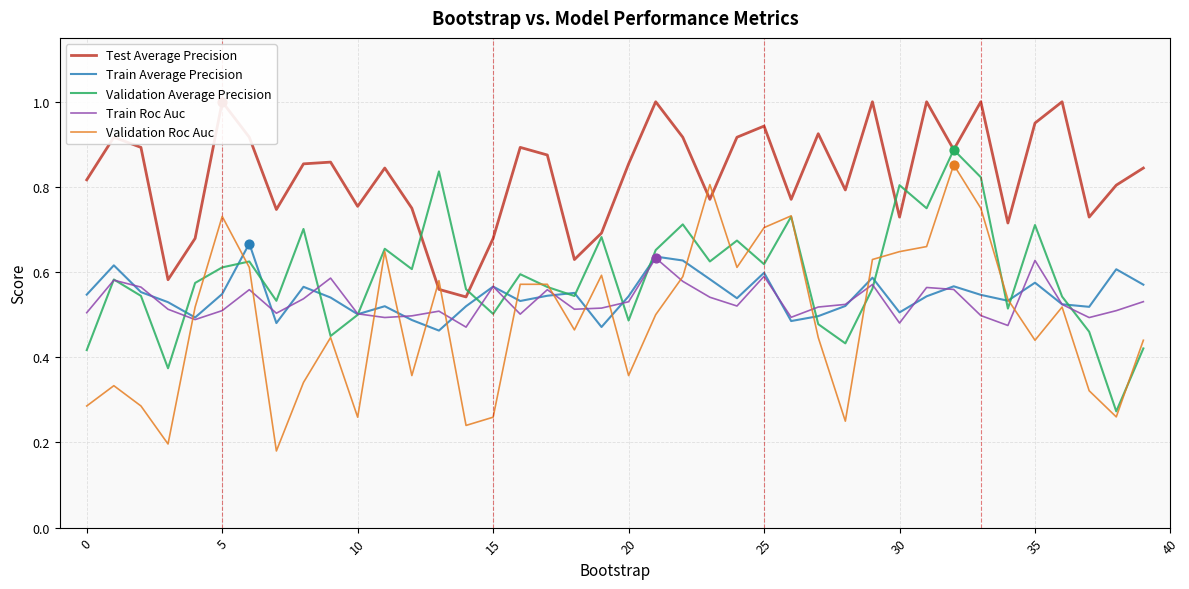

Which series has the widest spread of Y values?

Validation Roc Auc